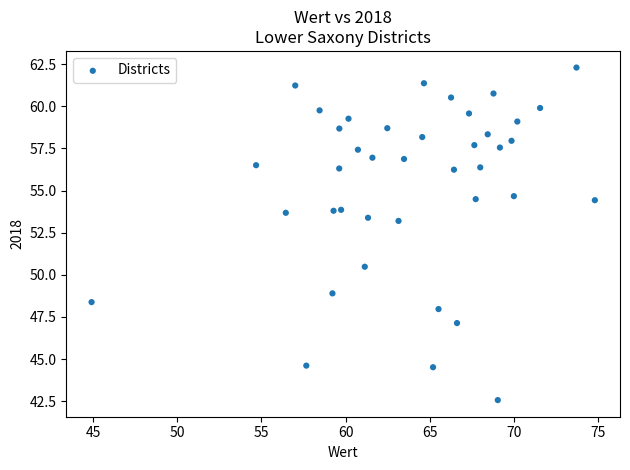

What is the range of Y values (max minus min)?

19.7